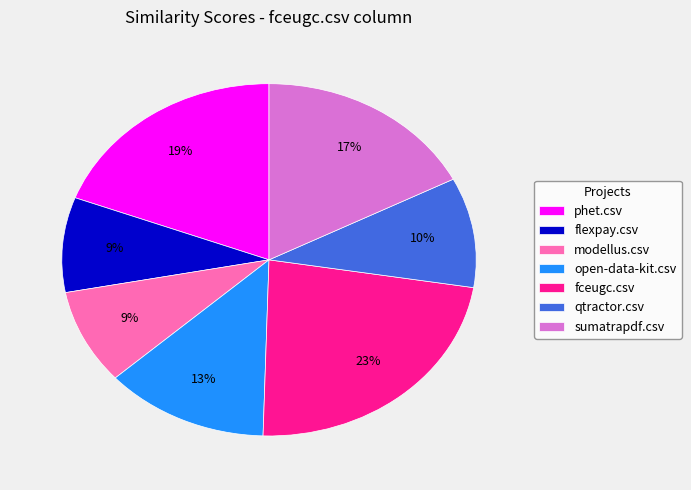

Count the number of slices in the pie.

7